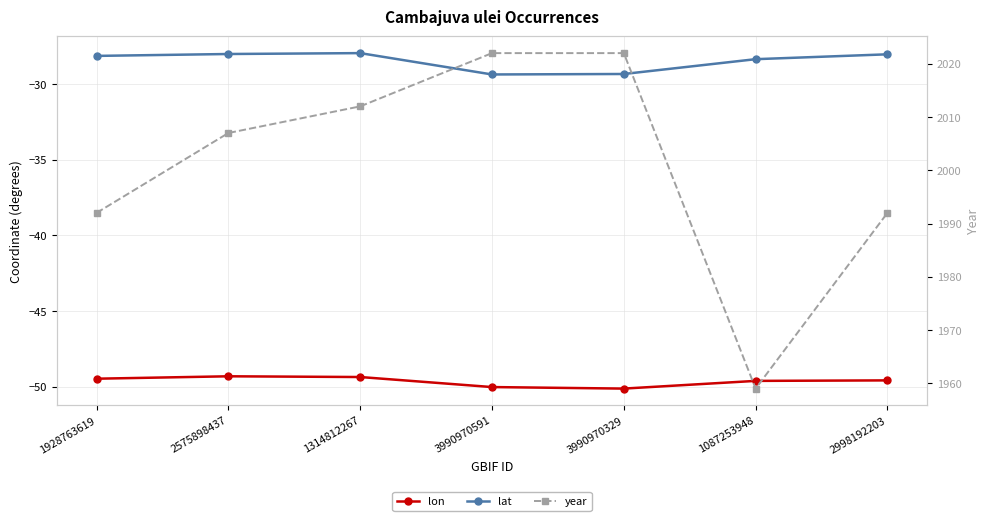

What position from the left is 2998192203?

7